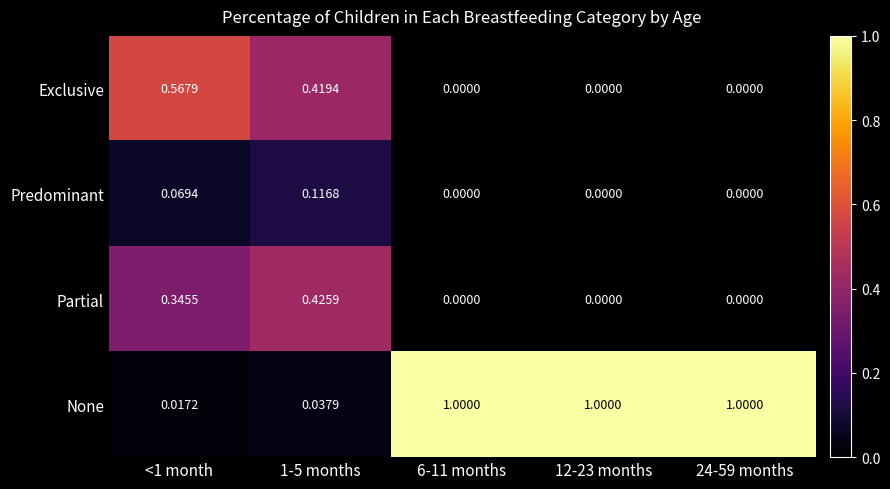

Which series changed the most between 1-5 months and 6-11 months?

None